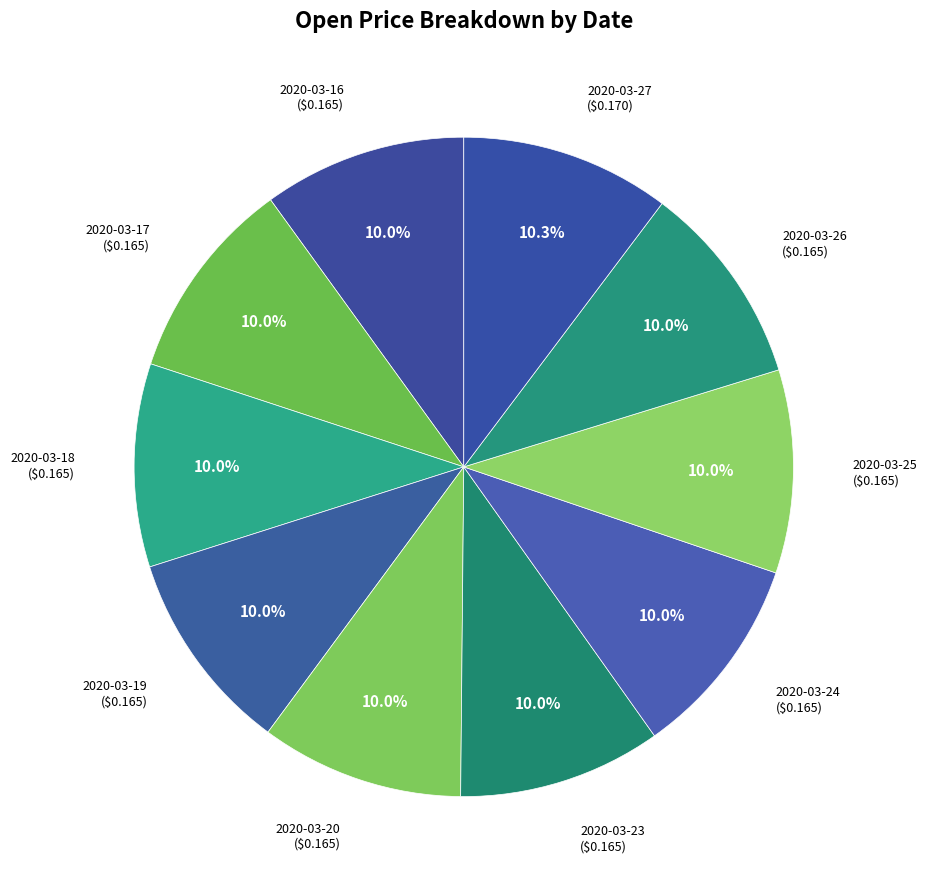

How many segments does this pie chart have?

10